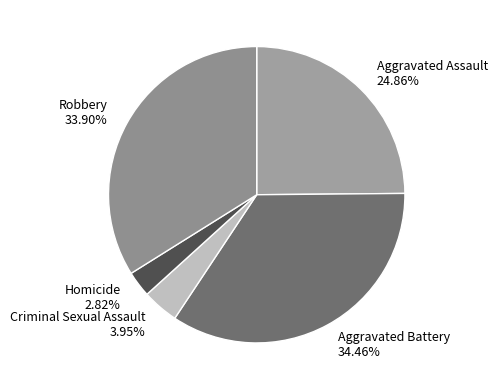

How many slices are in this pie chart?

5